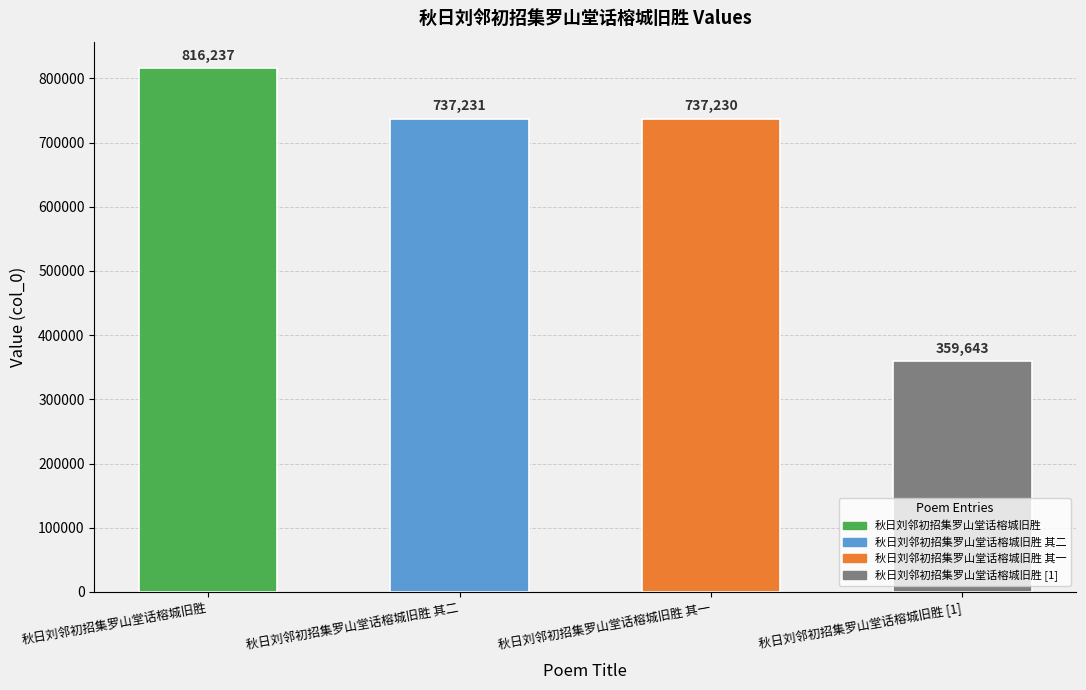

Are the bars horizontal?

No